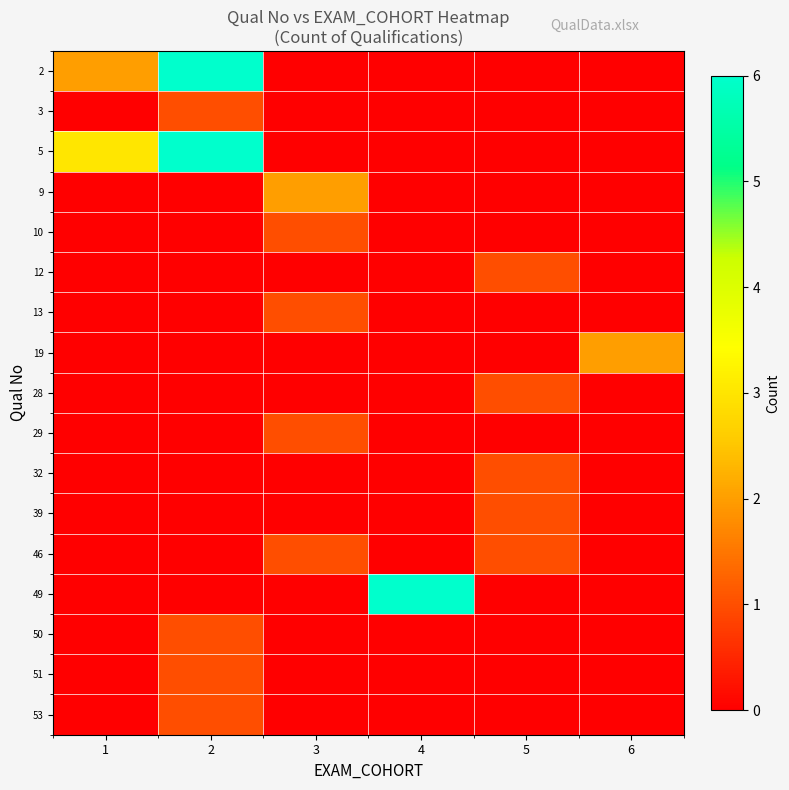

Count the number of data series in this chart.

17